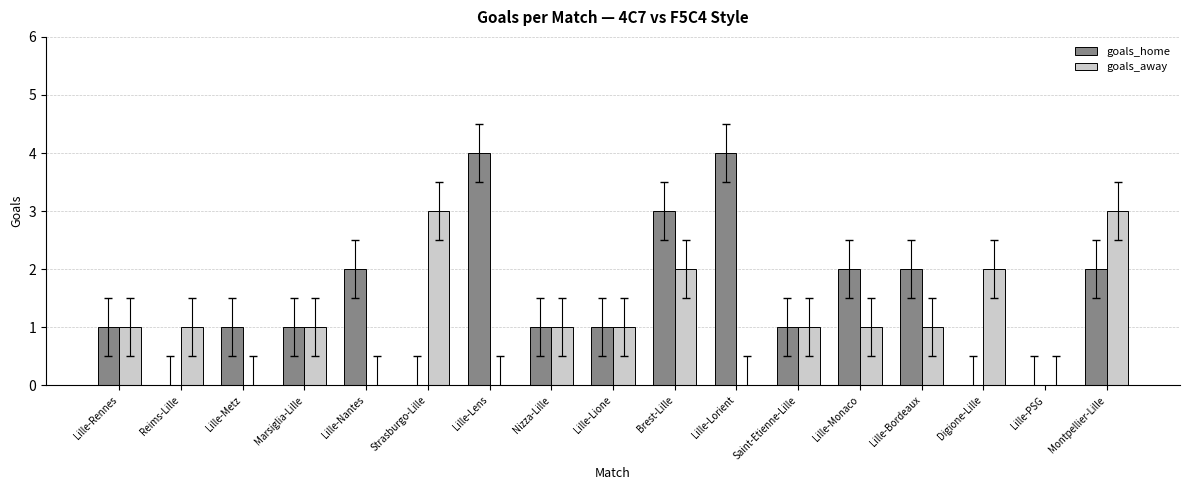

Which series has the largest total across all categories?

goals_home